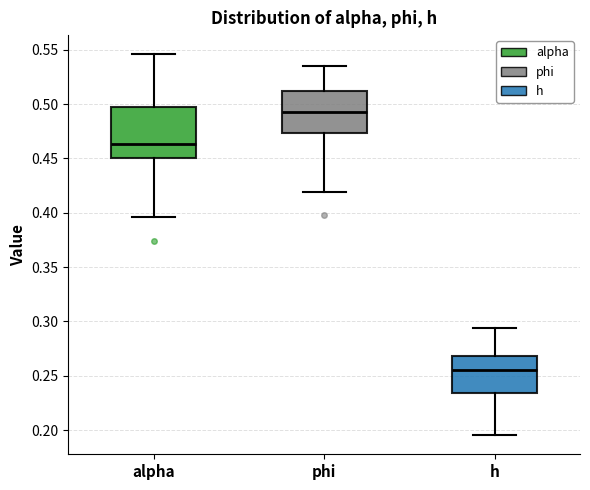

Where does the lower whisker of the box for alpha end on the y-axis? The values are not printed on the chart, so give them approximately, as read against the axis.

0.395